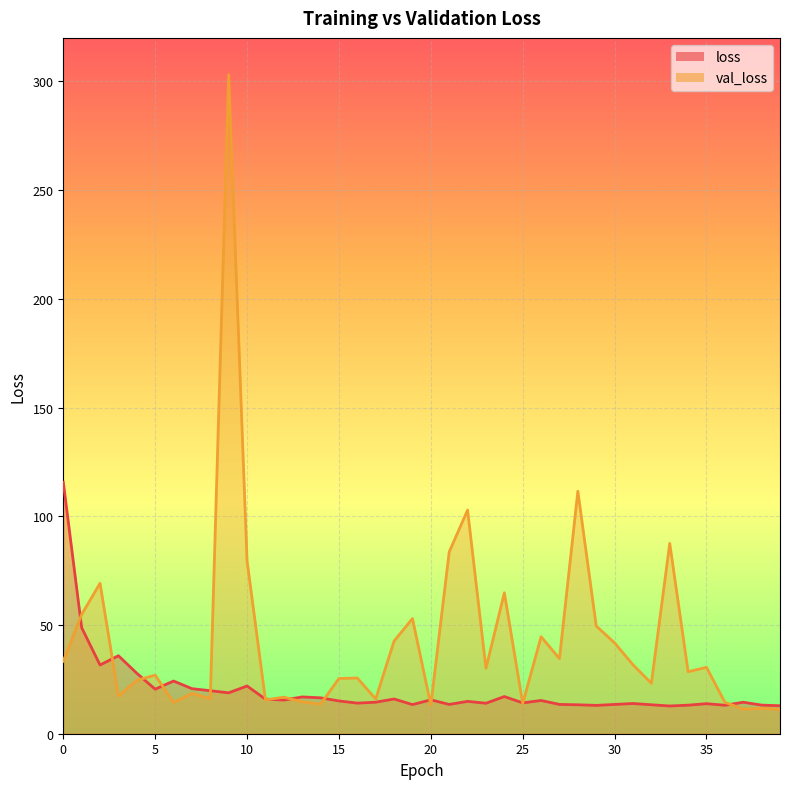

What is the total value across all series at 19?

66.4